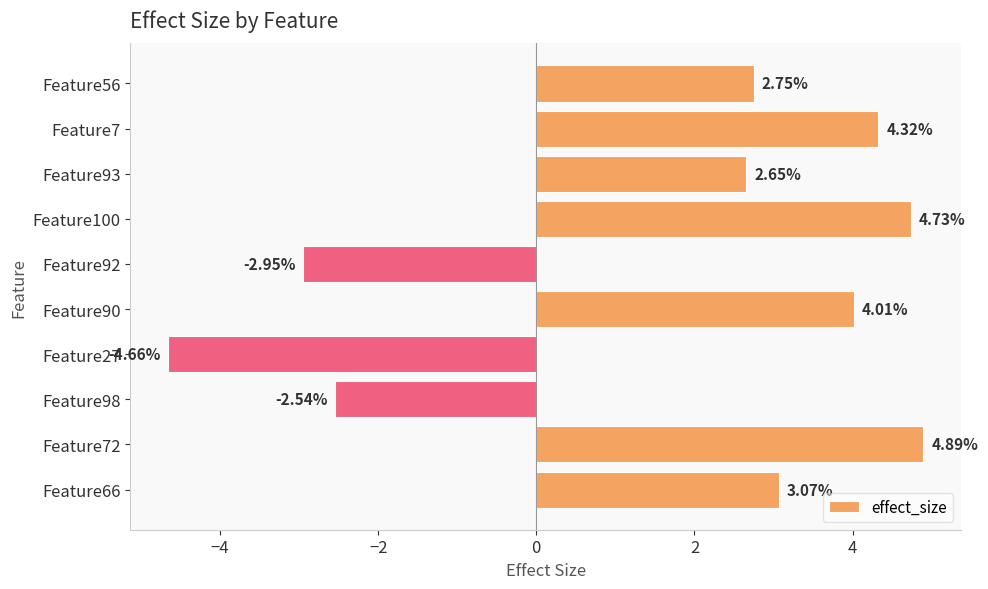

What is the change in value from Feature92 to Feature90?

+7.0